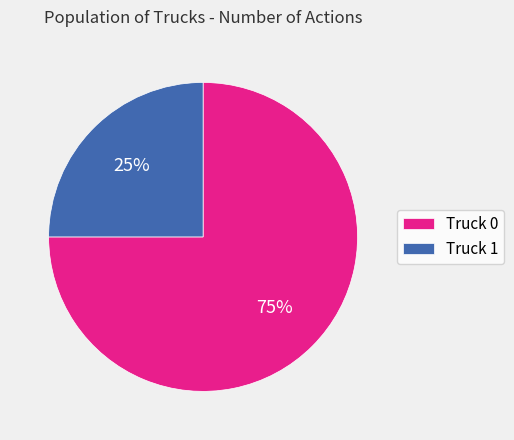

What is the ratio of the value at Truck 1 to the value at Truck 0?

0.3